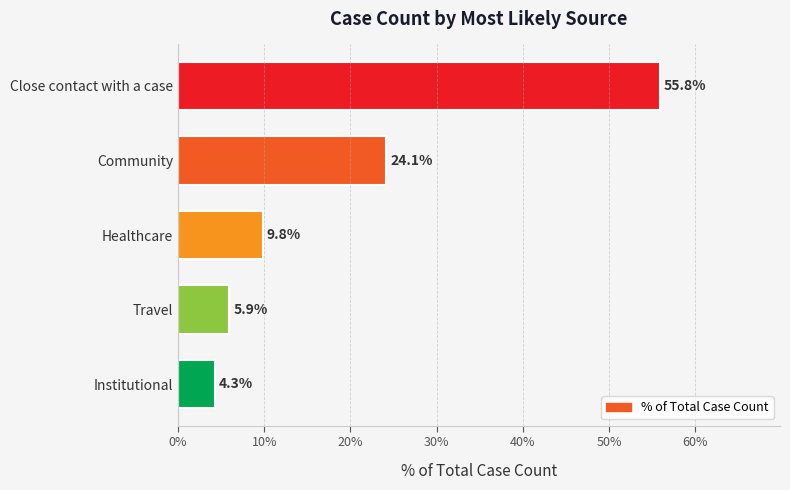

Are the bars horizontal?

Yes